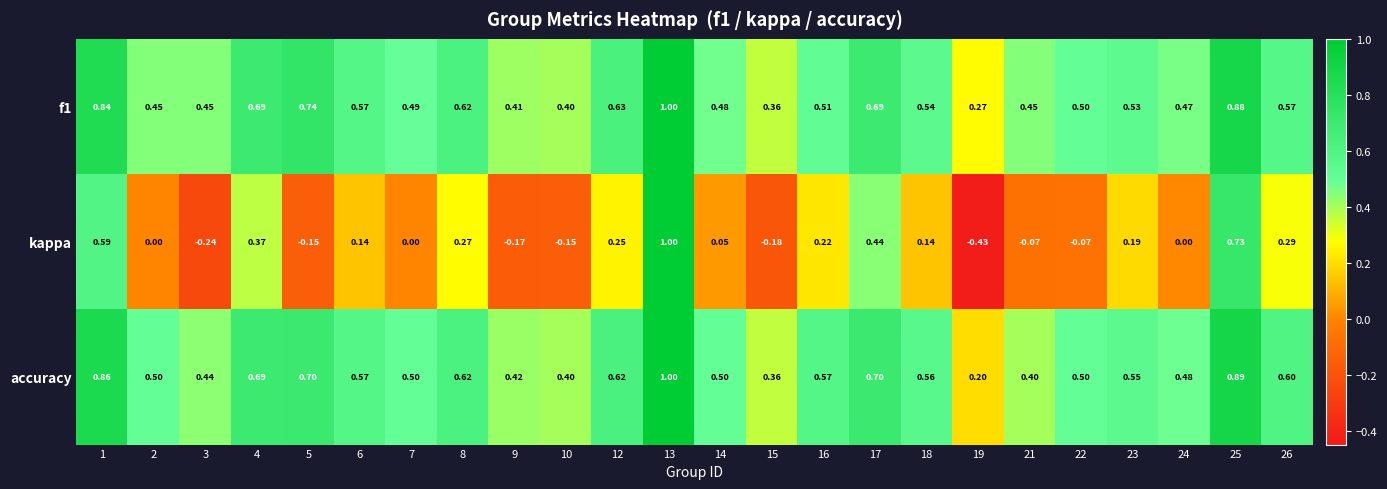

Is the value of f1 at 24 greater than the value of accuracy at 15?

Yes